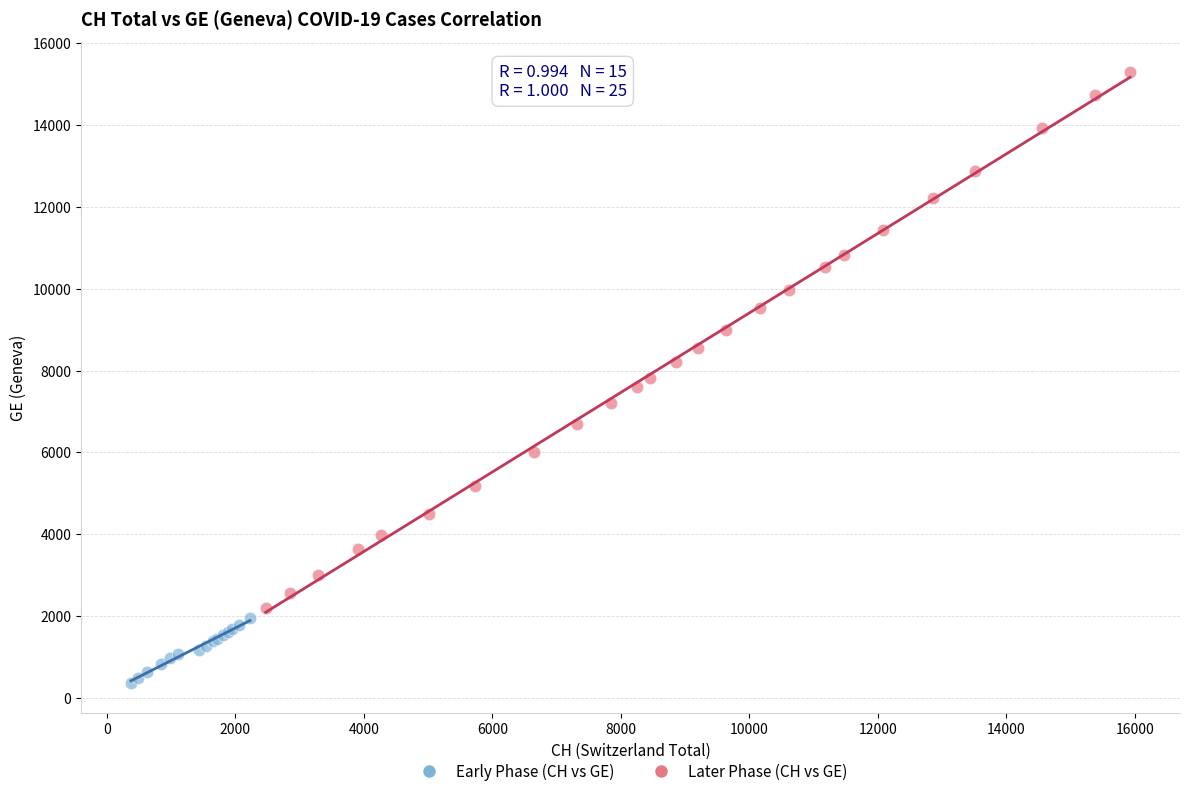

Which series reaches the maximum Y coordinate?

Later Phase (CH vs GE)